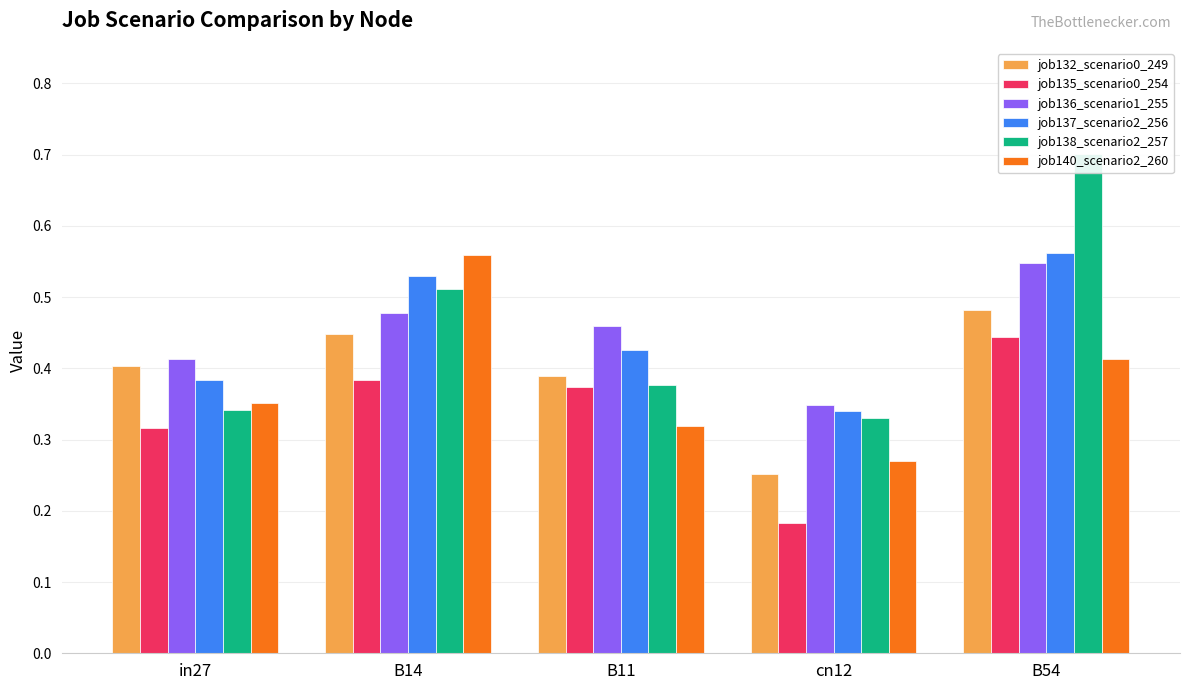

How many bars are there in total?

30